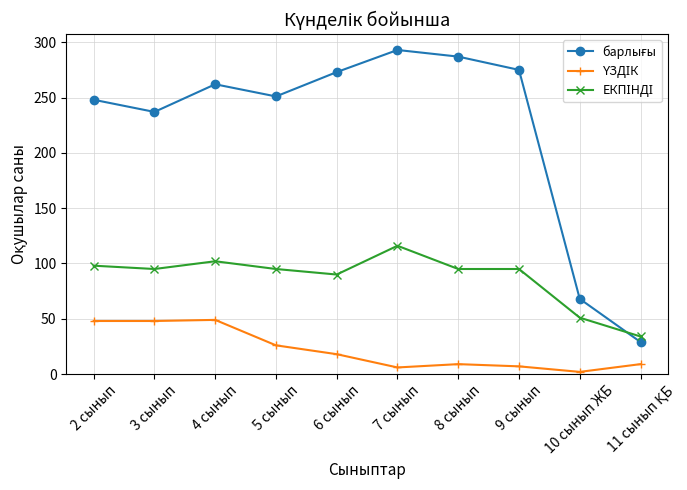

Count the number of categories in the chart.

10